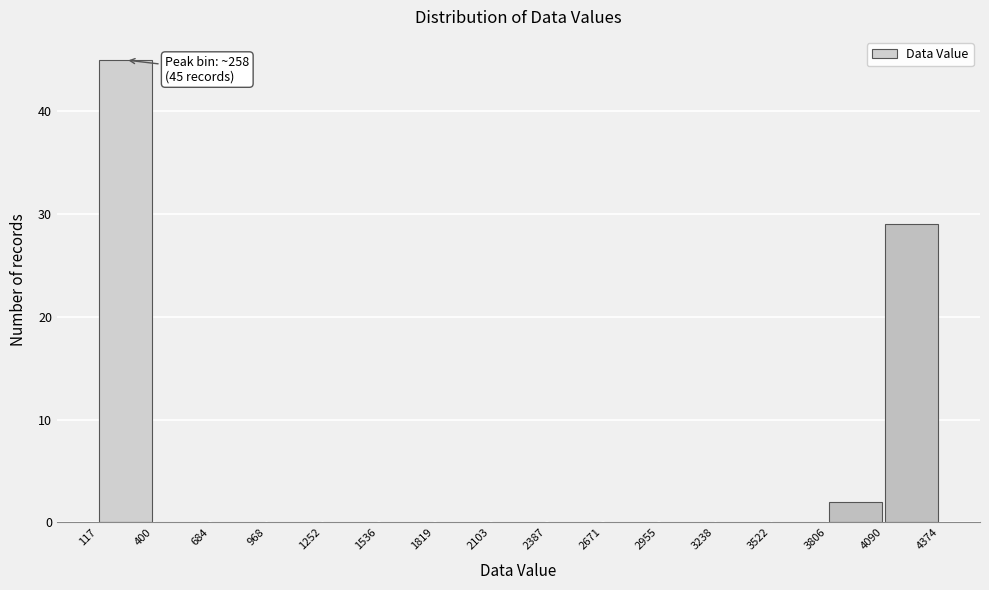

Over which range of the x-axis is the bar tallest?

117 to 400